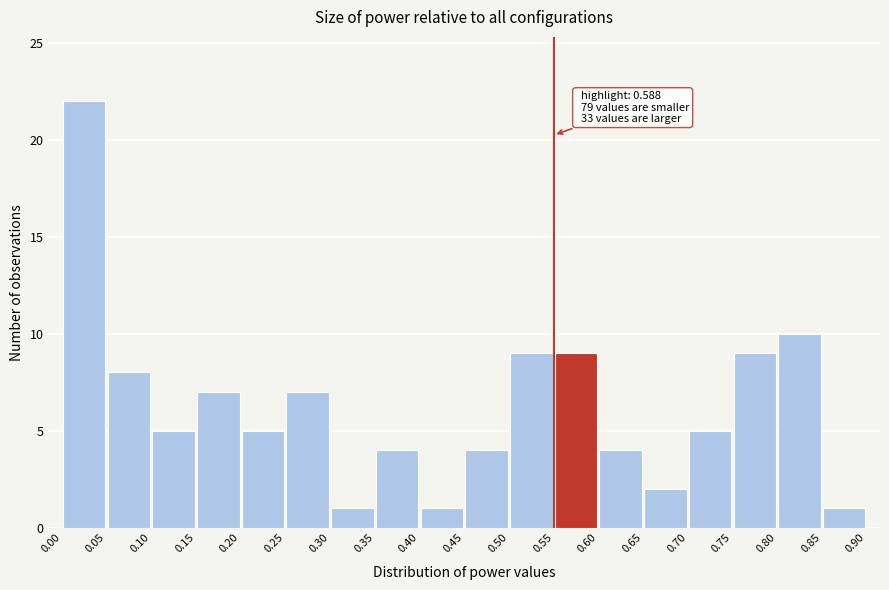

Which range on the x-axis has the tallest bar?

0.00 to 0.05